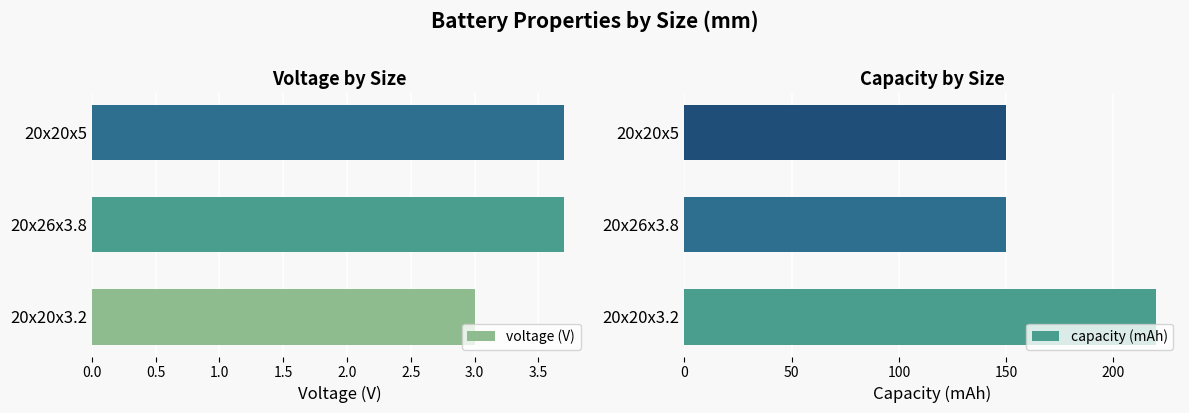

Count the capacity (mAh) values in the range 150 to 220.

3